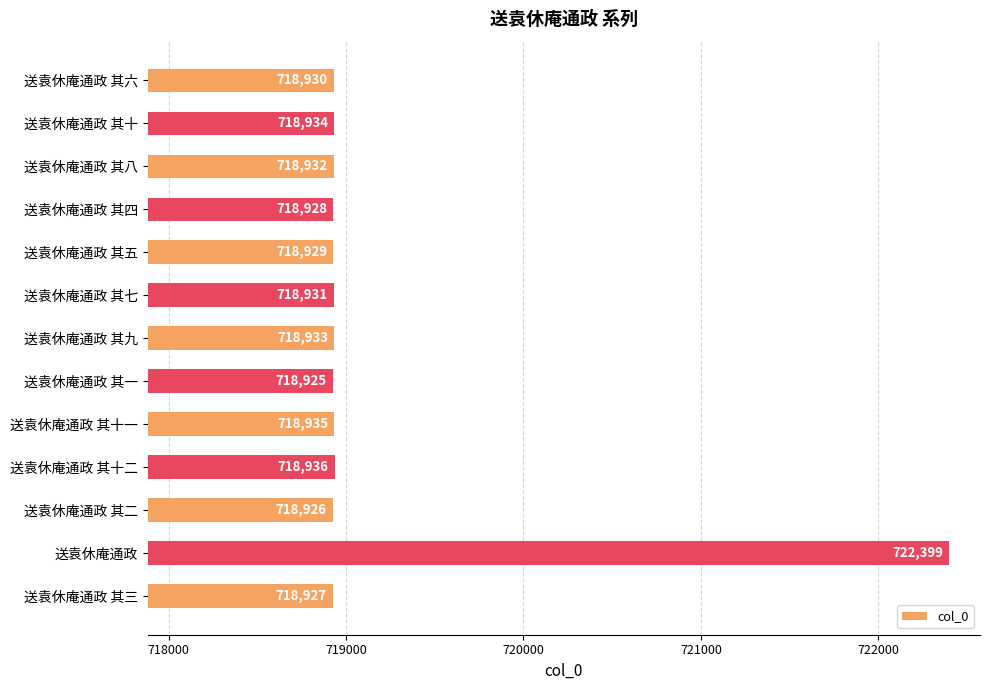

Between 送袁休庵通政 其七 and 送袁休庵通政 其六, which is larger?

送袁休庵通政 其七